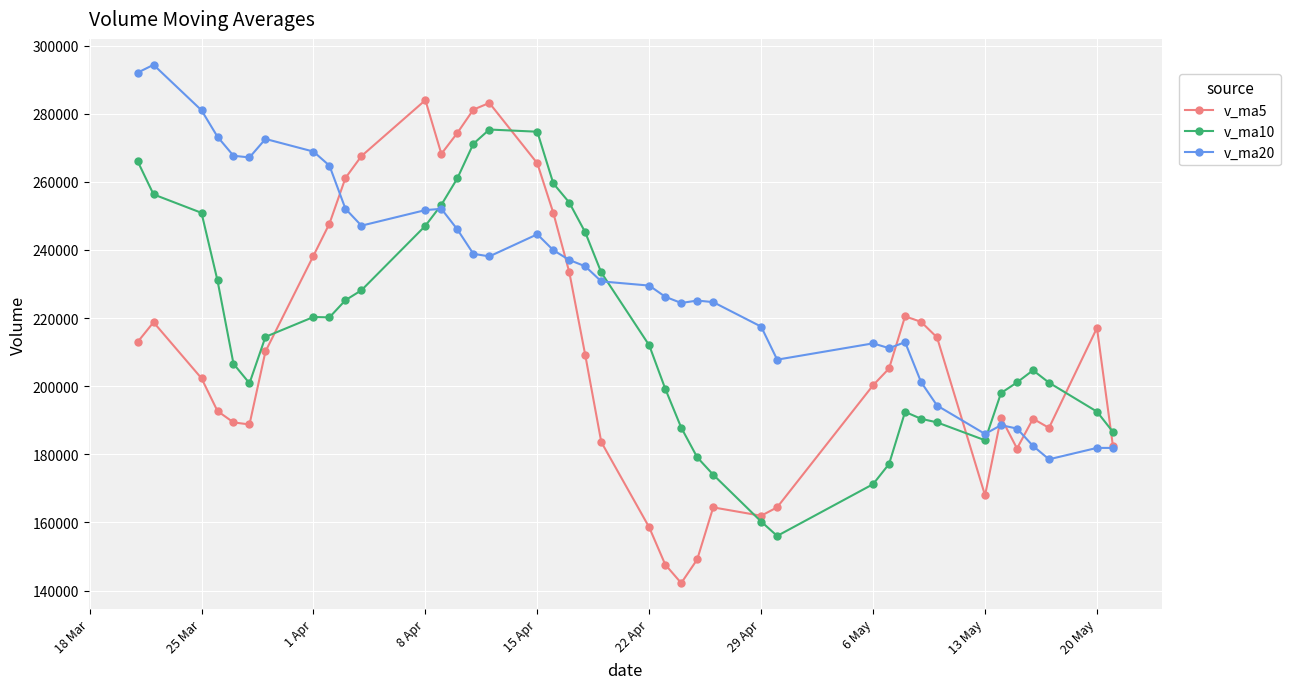

What is the greatest value displayed?

294360.2